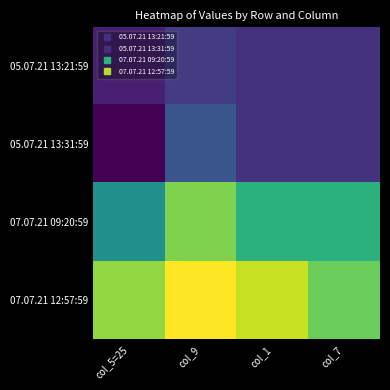

Reading left to right, list all the values displayed in this chart.

05.07.21 13:21:59: col_5=25=2205.9	col_9=2267.4	col_1=2247.8	col_7=2247.8
05.07.21 13:31:59: col_5=25=2144.9	col_9=2327.6	col_1=2247.8	col_7=2247.8
07.07.21 09:20:59: col_5=25=2493.6	col_9=2703.8	col_1=2587.1	col_7=2587.1
07.07.21 12:57:59: col_5=25=2726.2	col_9=2838.3	col_1=2780.3	col_7=2683.7